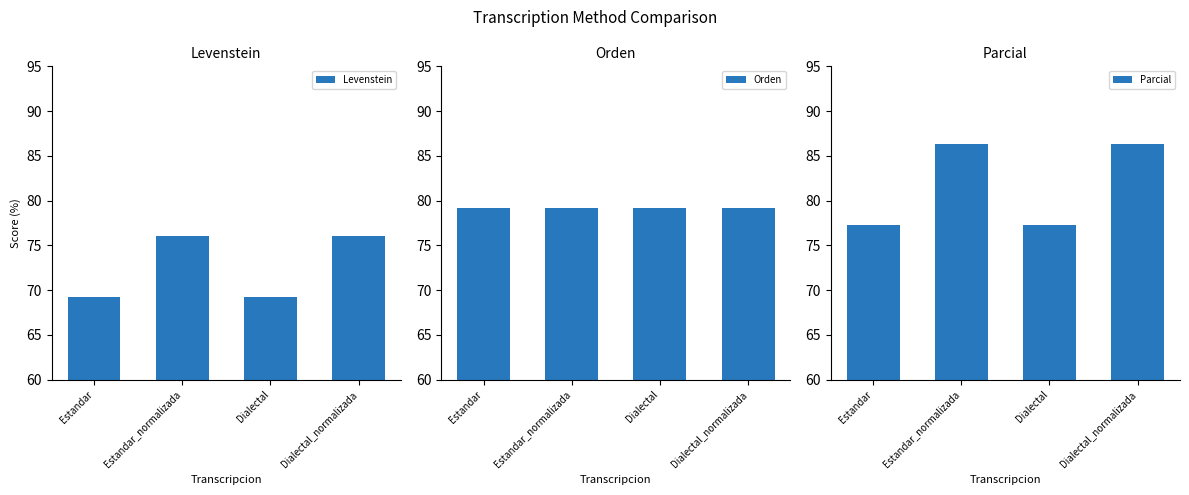

What is the label of the 3rd bar from the left?

Dialectal